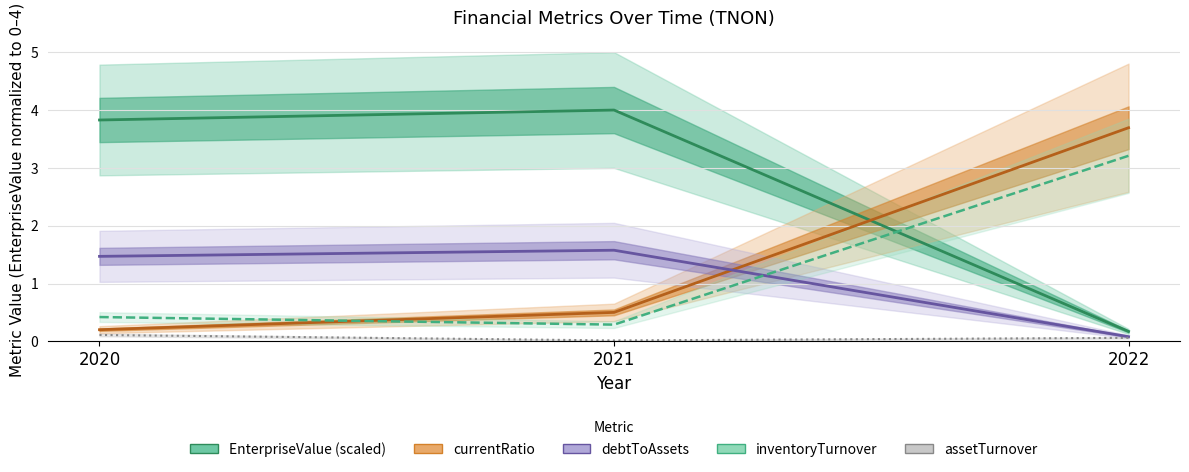

Does the chart have visible grid lines?

Yes